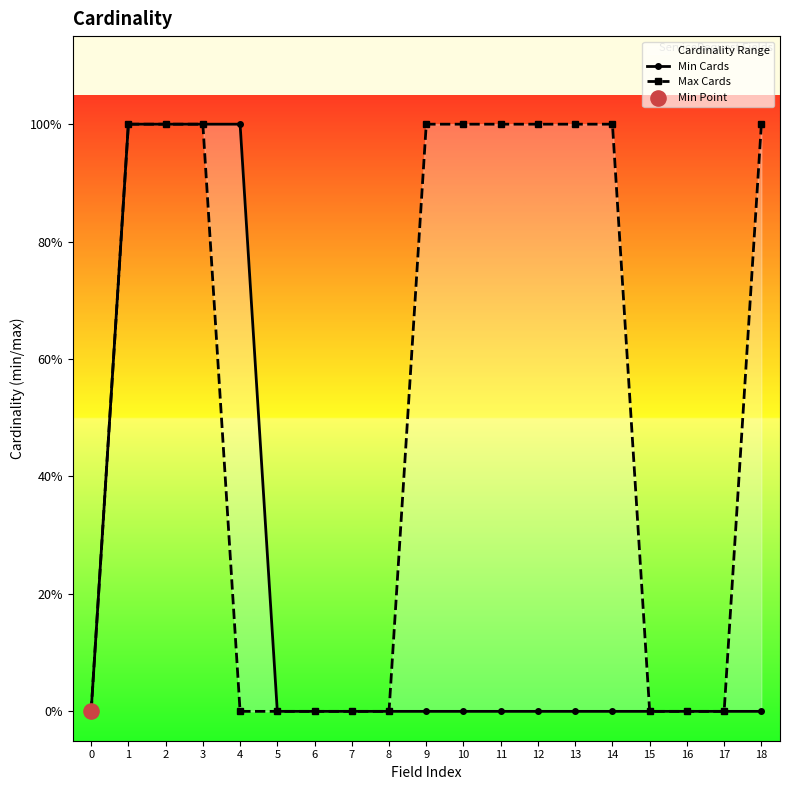

At which category is the sum across all series the highest?

1